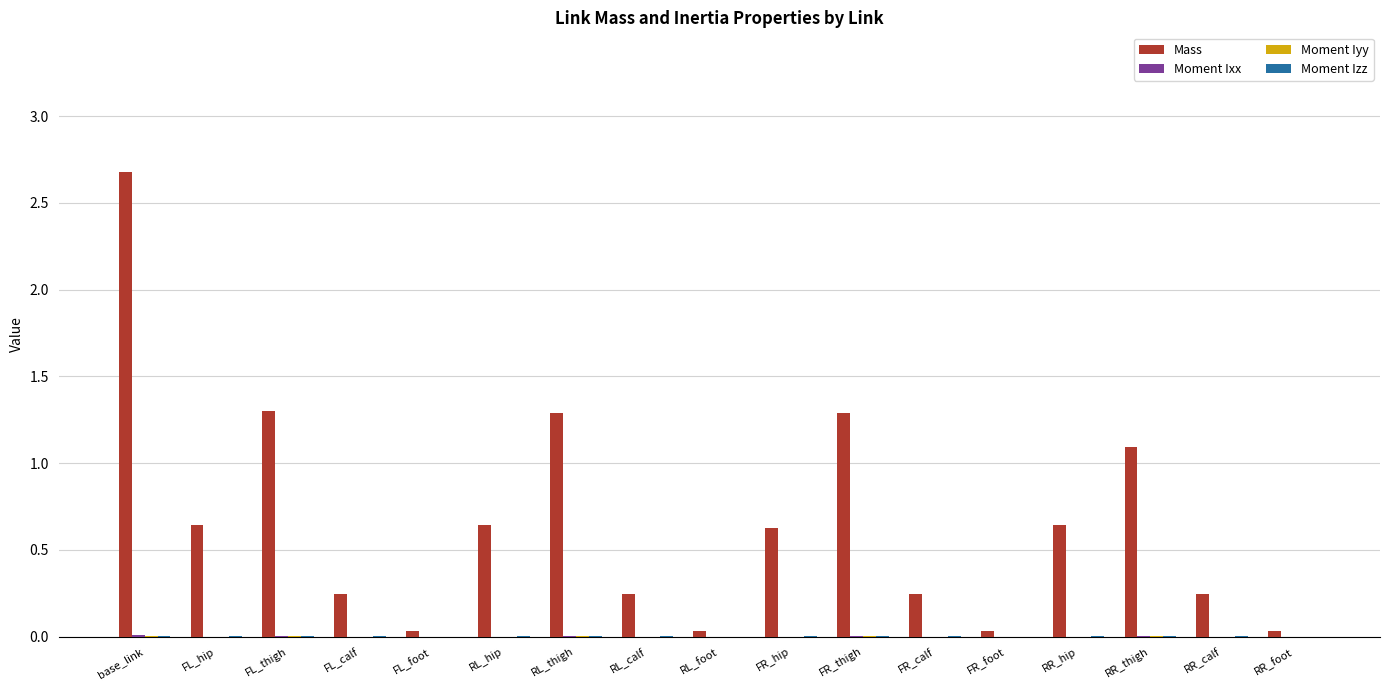

At which category is the sum across all series the highest?

base_link